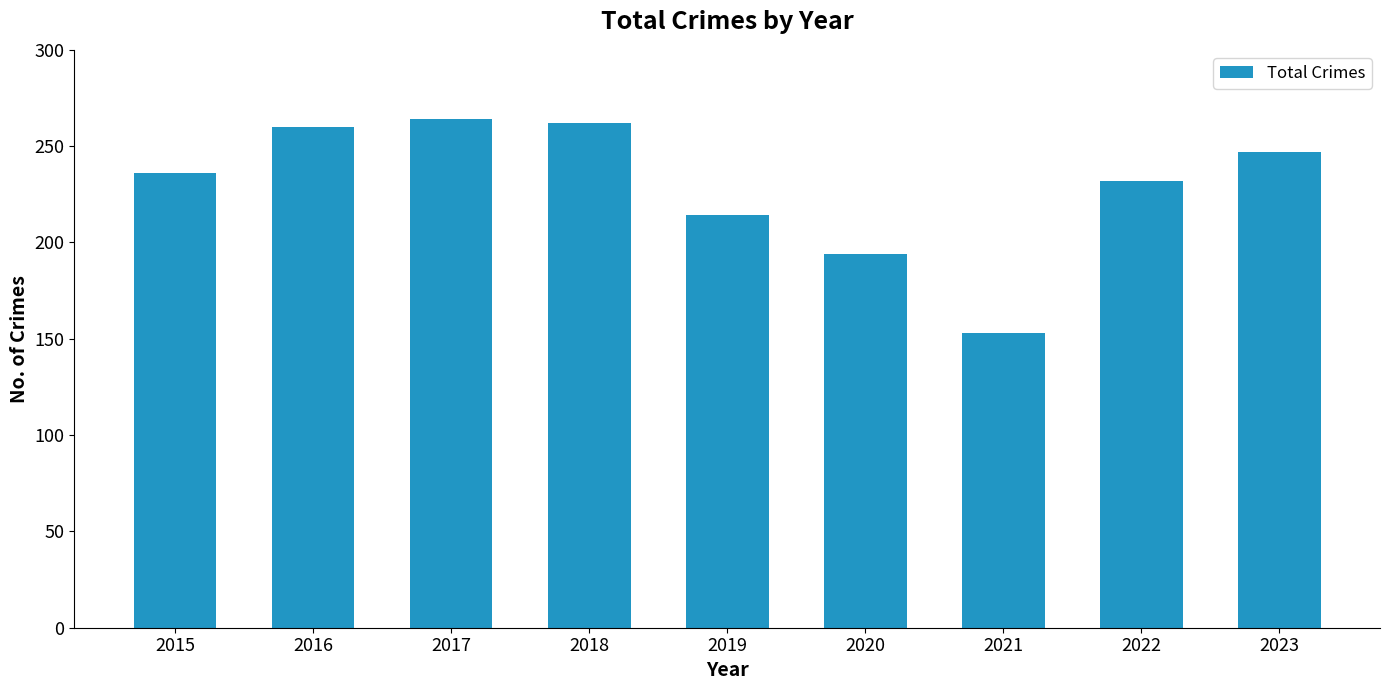

Where is the data nearest to the value 208?

2019